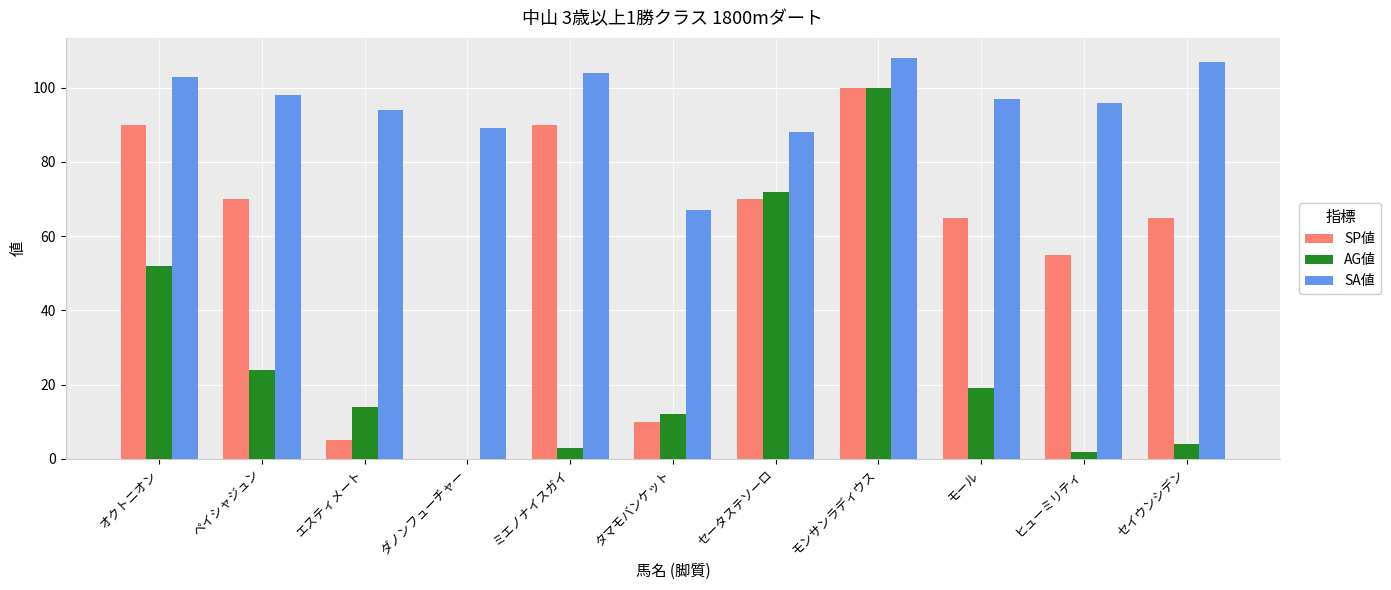

Read the AG値 value at ペイシャジュン.

24